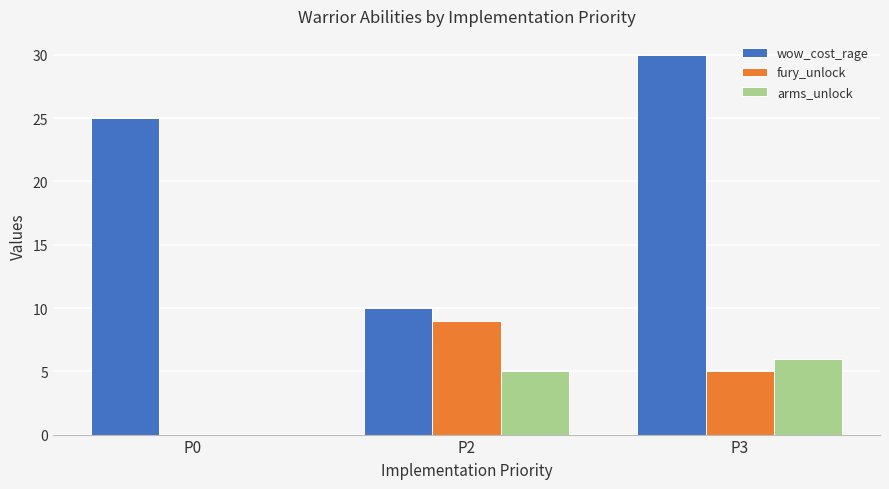

Reading left to right, list all the values displayed in this chart.

wow_cost_rage: P0=25	P2=10	P3=30
fury_unlock: P0=0	P2=9	P3=5
arms_unlock: P0=0	P2=5	P3=6